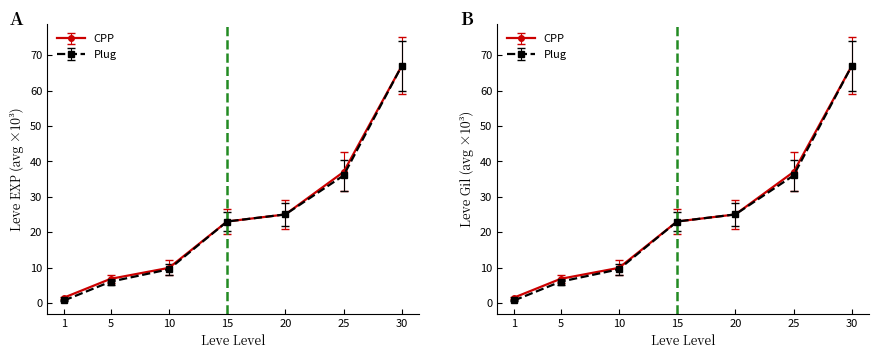

True or false: Leve EXP (avg) has a value of 2.5 at 1.

False